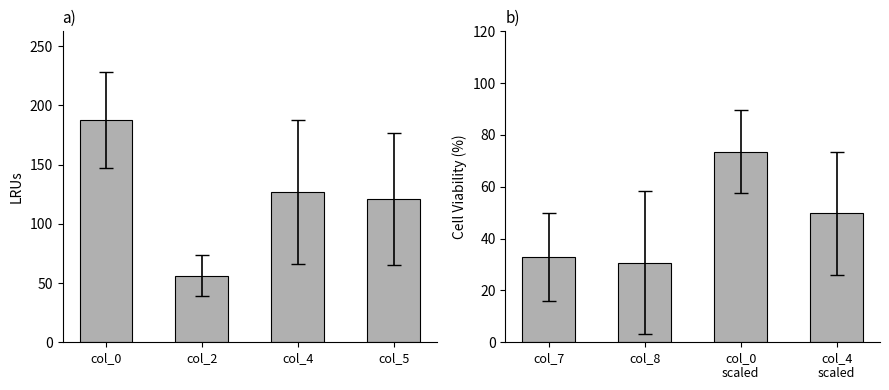

Reading right to left, what are all the values shown in this chart?

col_0/2/4/5: 121.0	126.8	56.2	187.5
col_7/8/0/4 scaled: 49.7	73.5	30.8	32.9